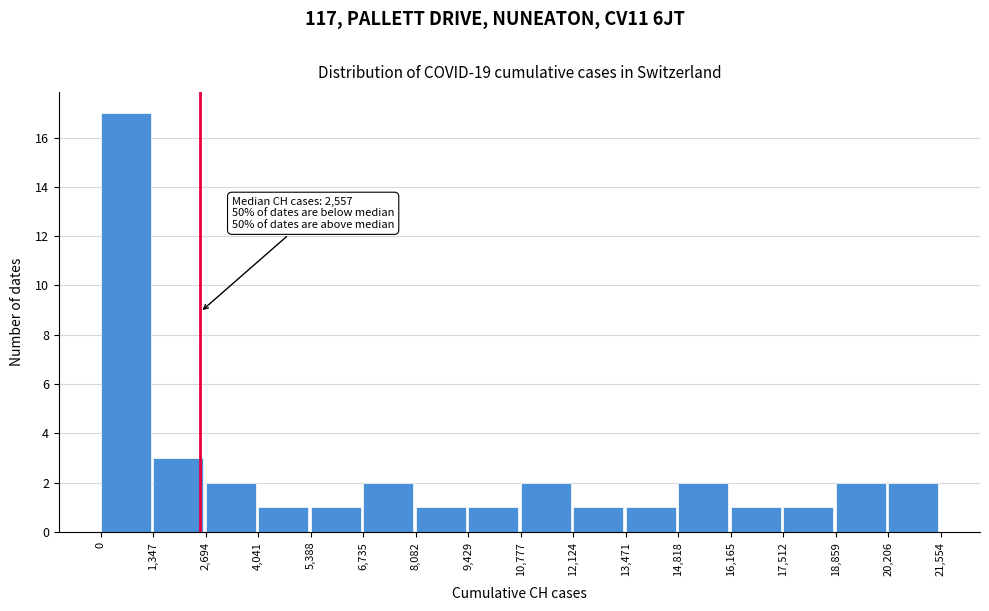

Over which range of the x-axis is the bar tallest?

0 to 1,347